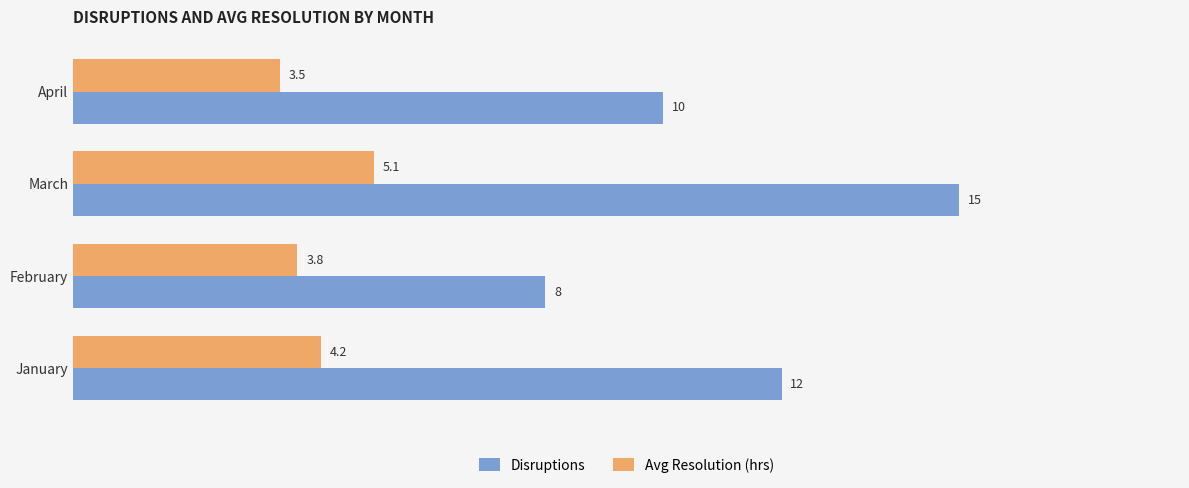

The Avg Resolution (hrs) series shows 2.1 at January. True or false?

False